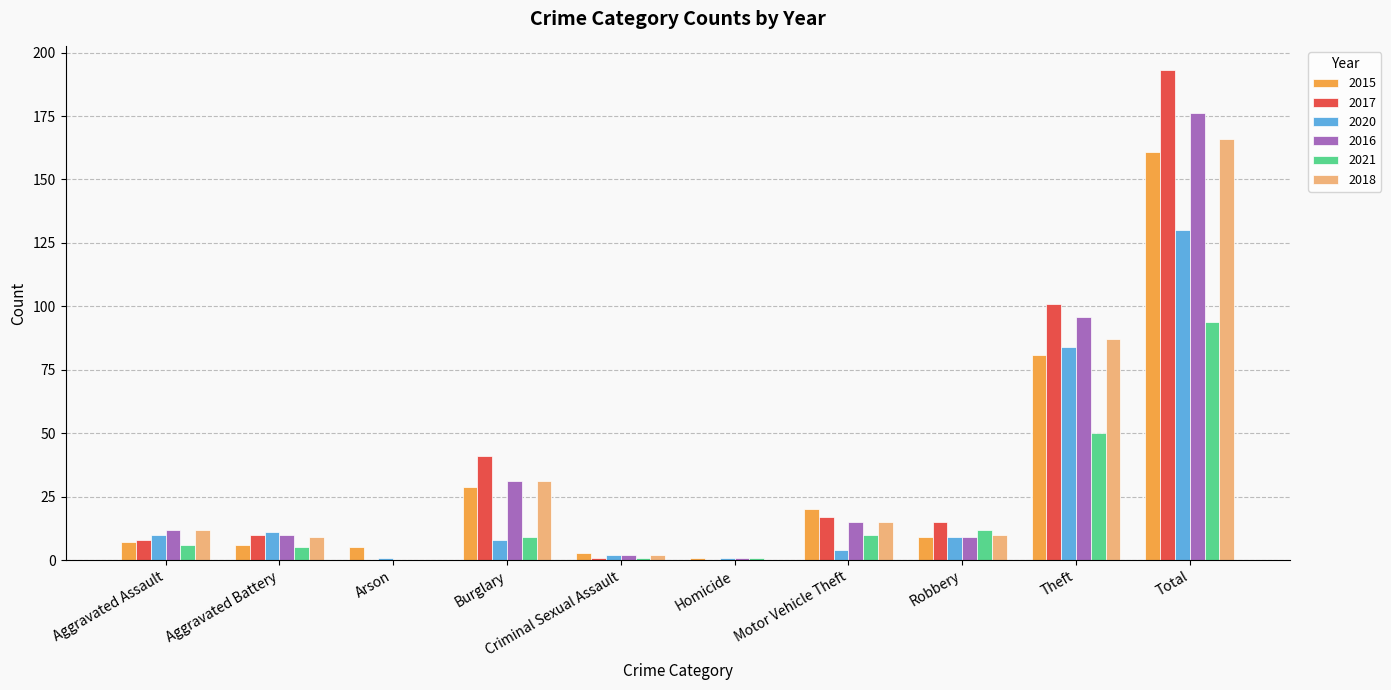

Is the value of 2015 at Motor Vehicle Theft greater than the value of 2021 at Theft?

No